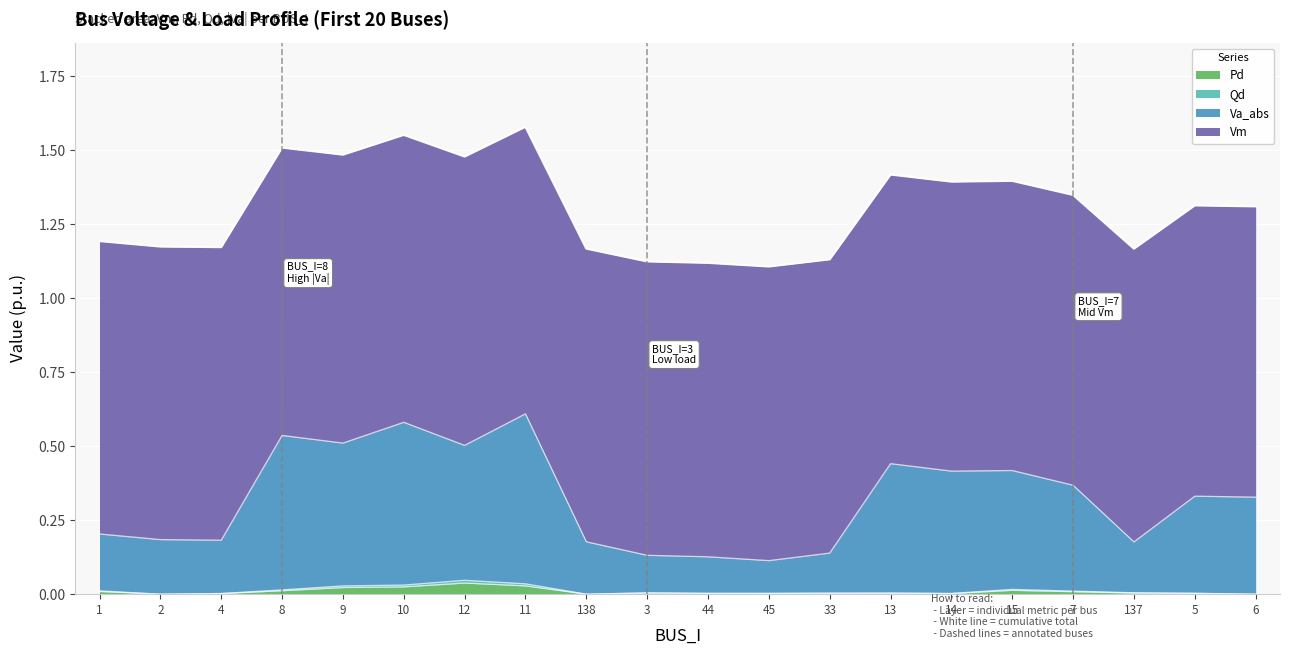

How many interior local valleys does the Pd series have?

4